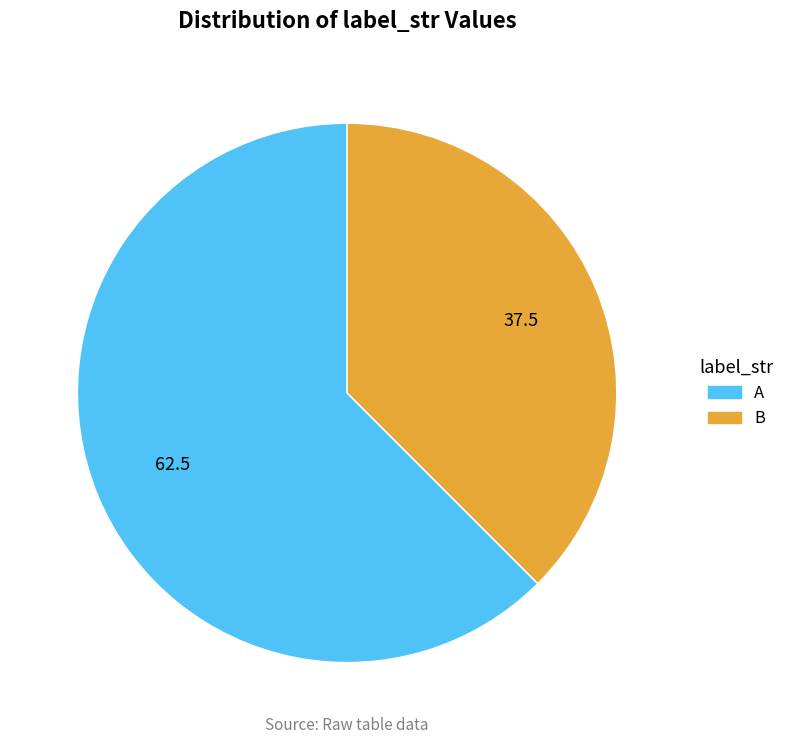

True or false: A accounts for 71% of the total.

False